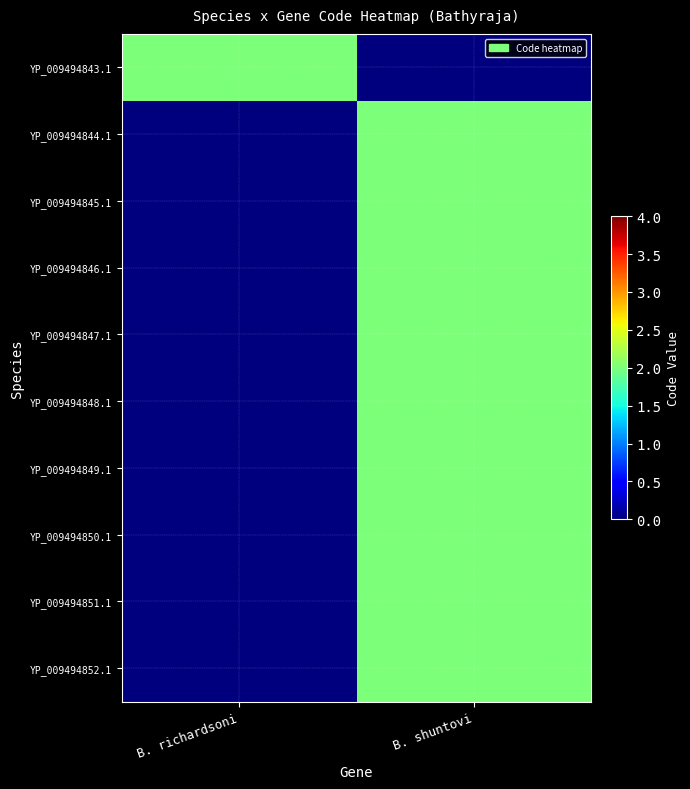

What is the difference between the highest and lowest values at B. shuntovi?

2